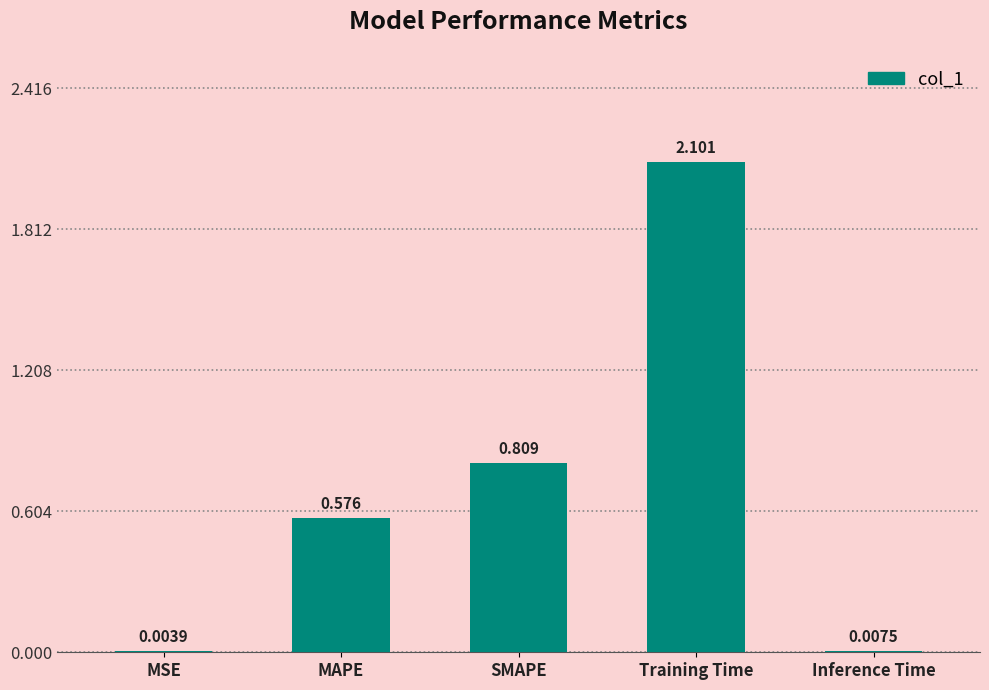

At which label is the value closest to 1?

SMAPE